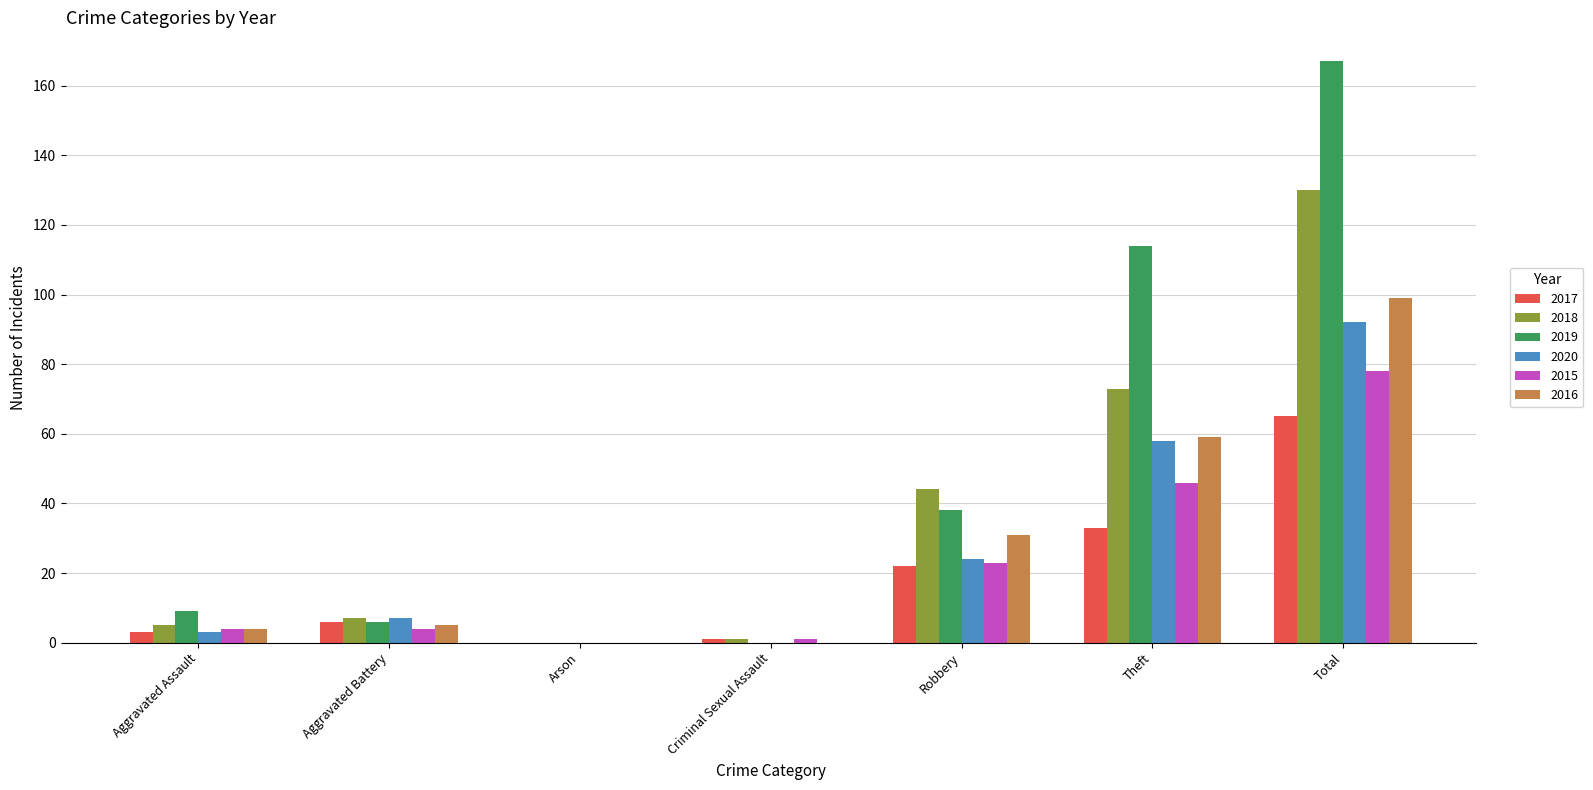

Which series has the widest spread of values?

2019